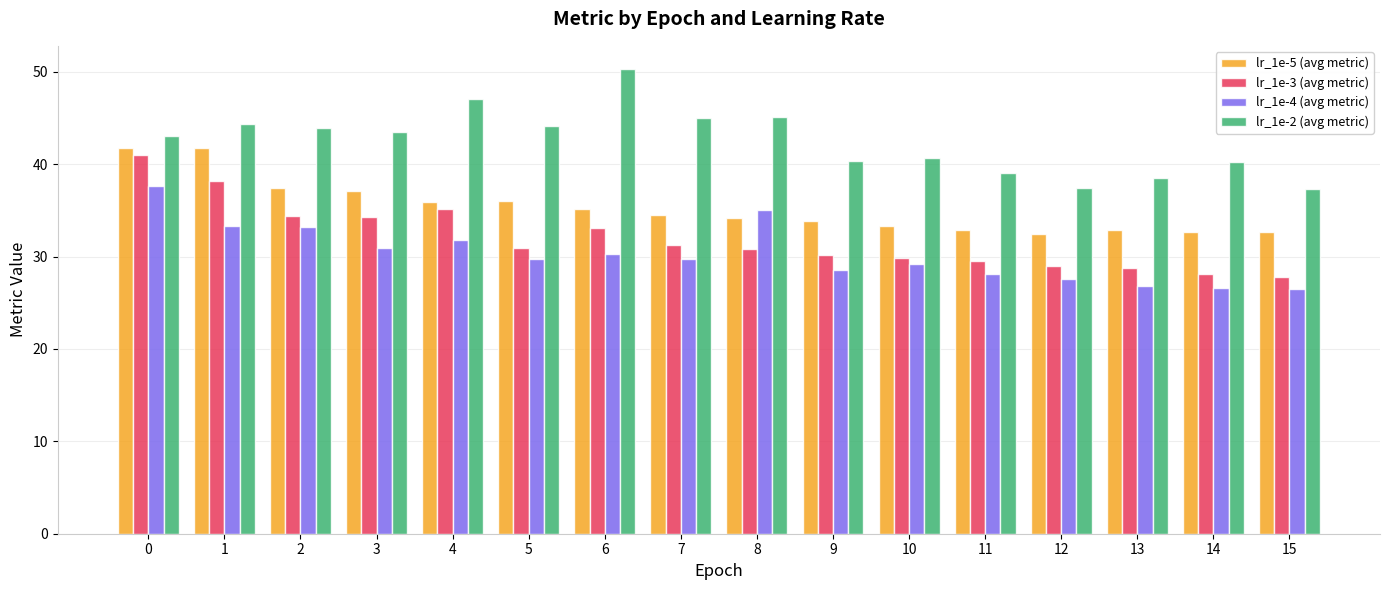

Which series changed the most between 4 and 10?

lr_1e-2 (avg metric)